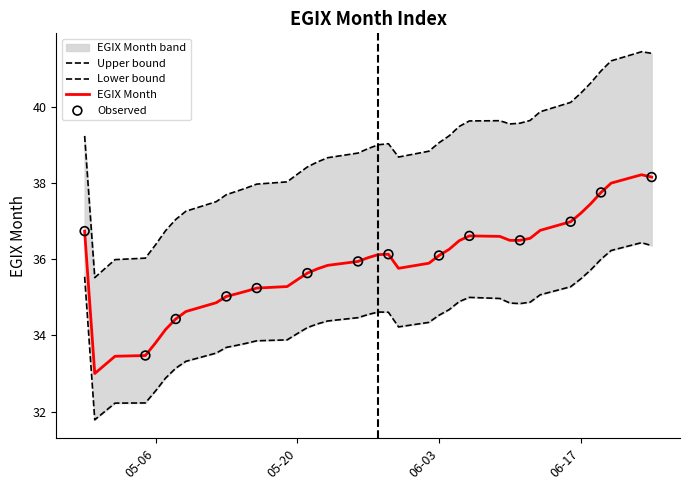

Between 09.06.2025 and 11.06.2025, which is larger?

09.06.2025